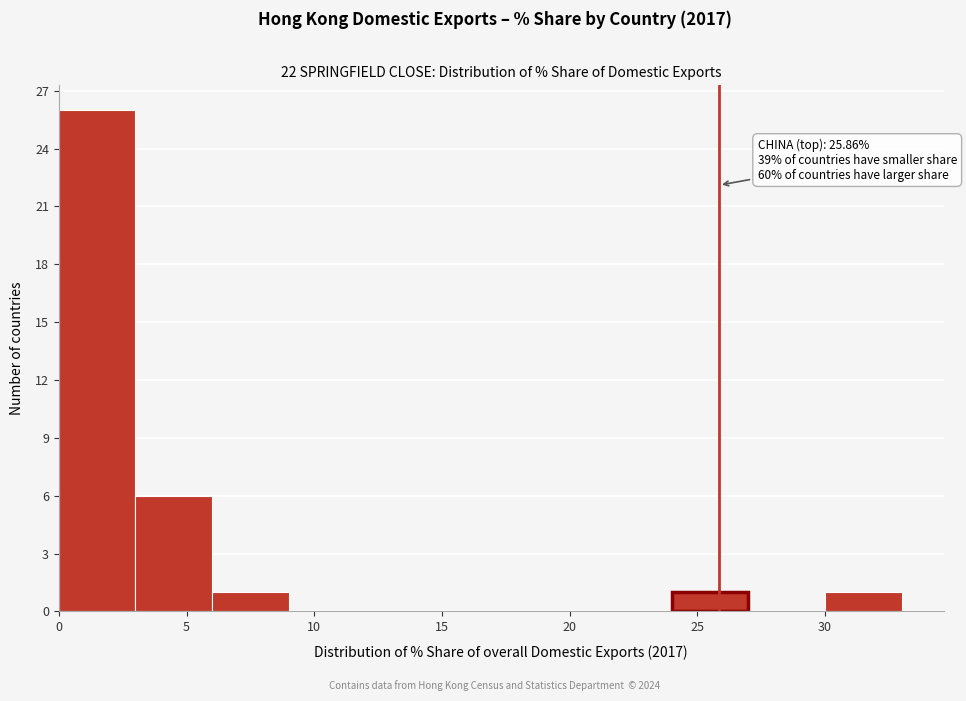

Which range on the x-axis has the tallest bar?

0 to 3